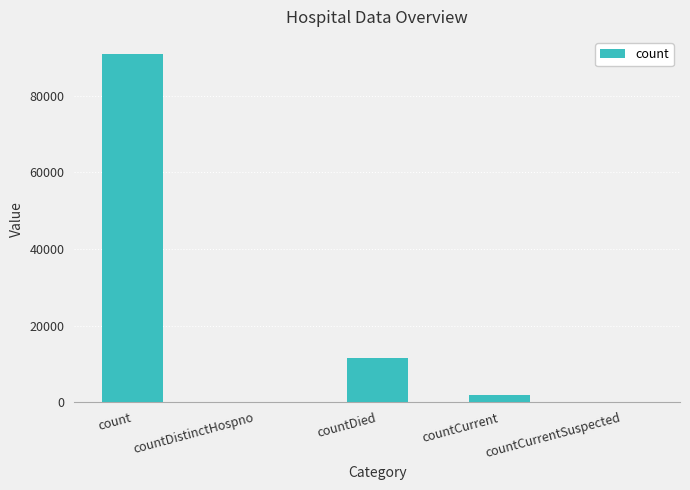

At which label is the value closest to 45416?

countDied